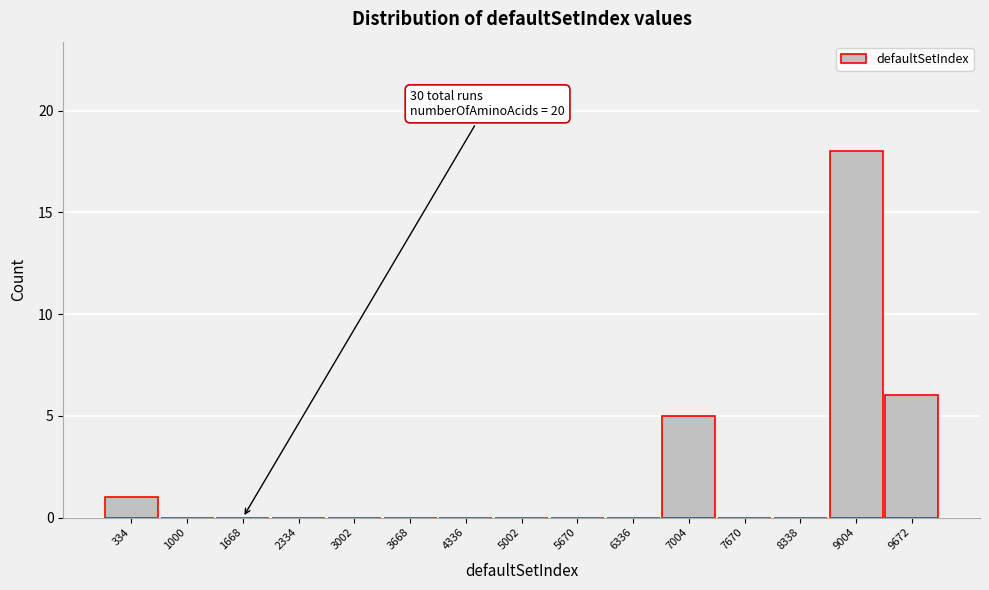

Over which range of the x-axis is the bar tallest?

8700 to 9300